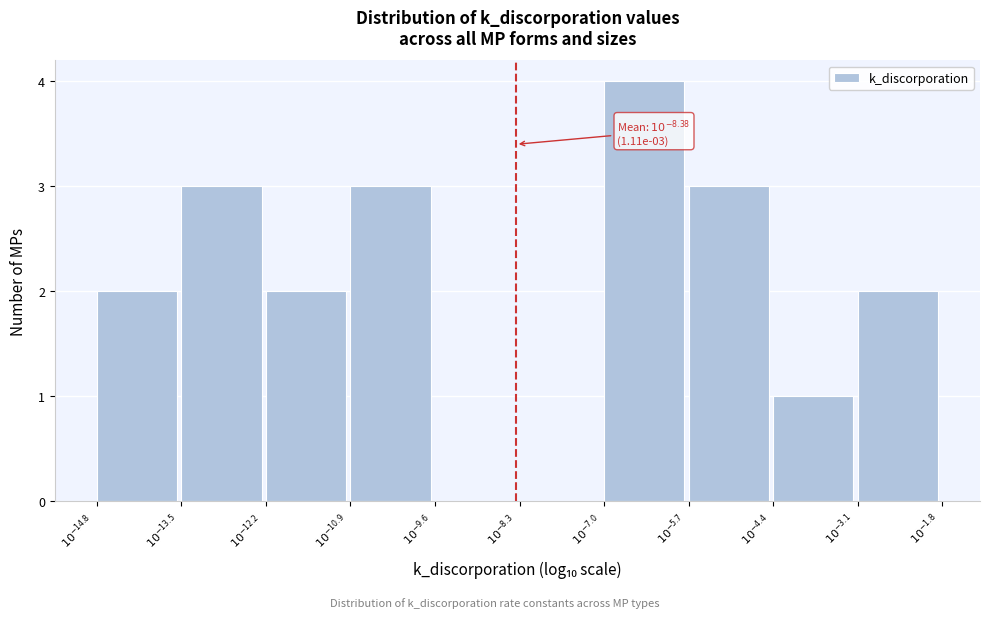

What is the sum of all values?

20